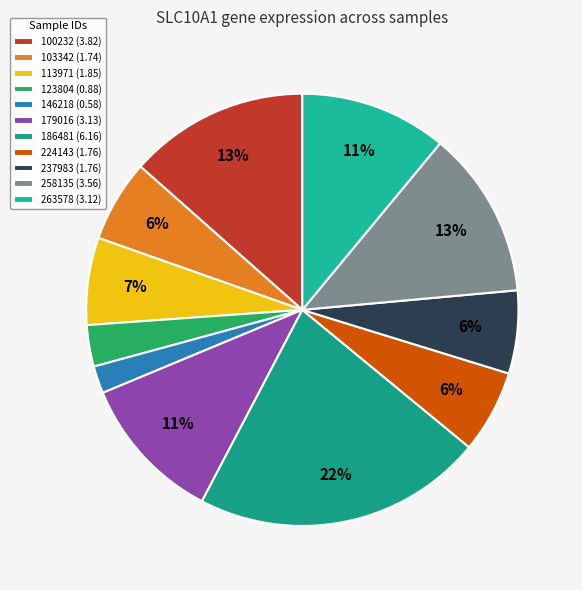

What is the change in value from 146218 to 263578?

+2.5